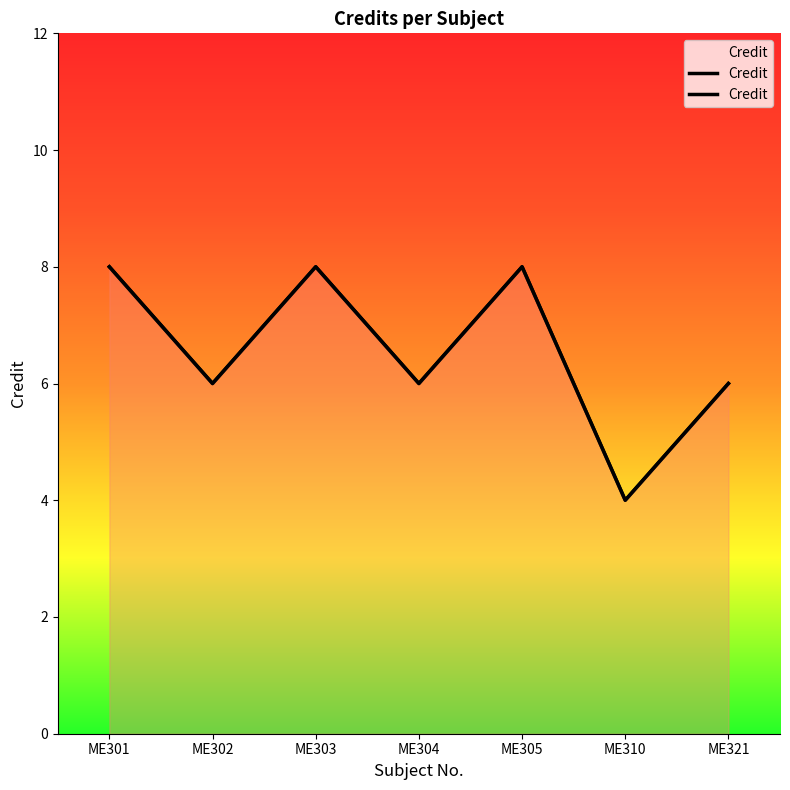

What is the value of the 3rd point from the left?

8